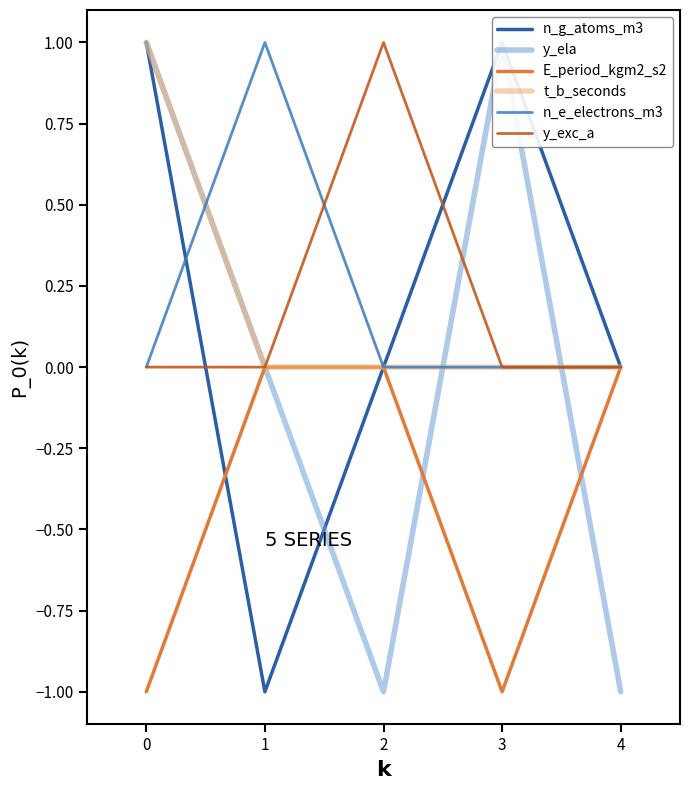

The E_period_kgm2_s2 series shows 0 at 1. True or false?

True